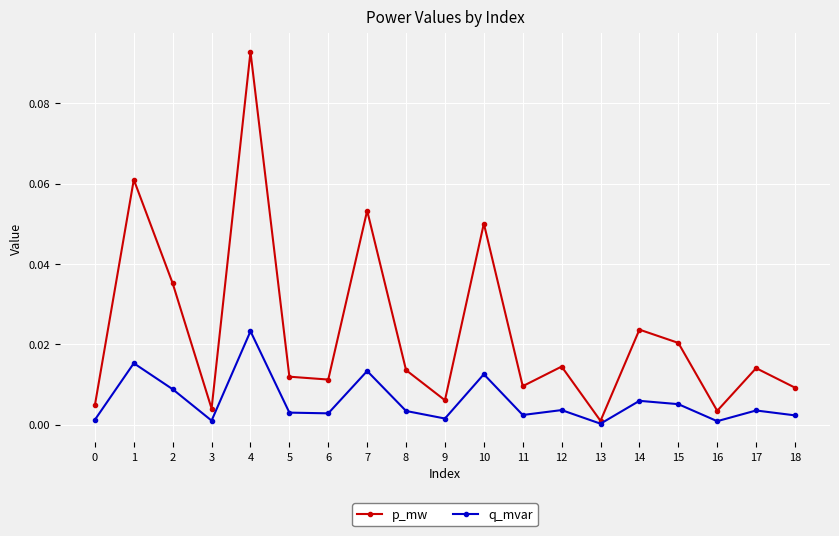

At which category does p_mw reach its first local valley?

3